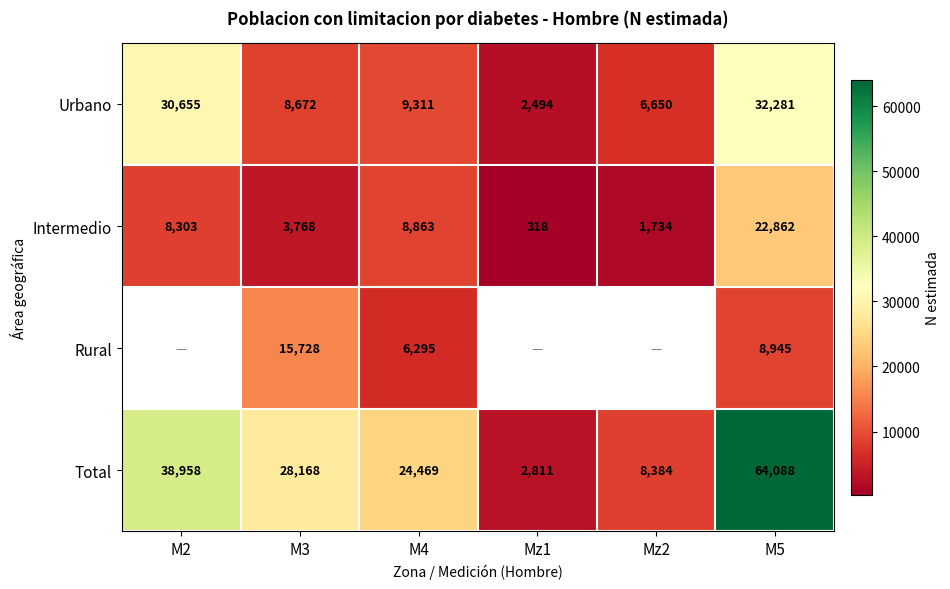

What is the difference between the maximum and minimum values in the Total series?

61277